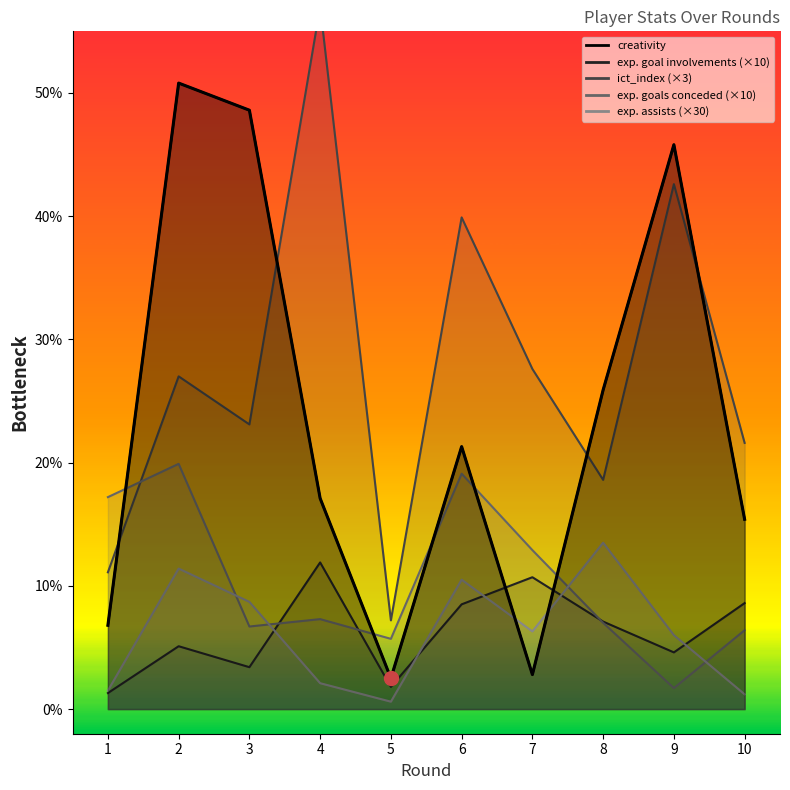

What value does the creativity series have at 10?

15.4